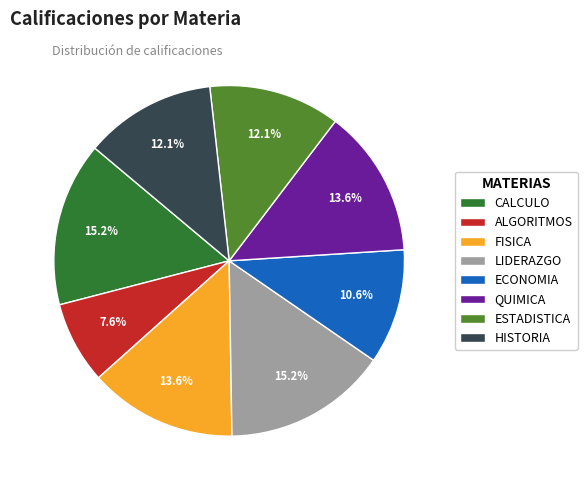

Between FISICA and ECONOMIA, which is larger?

FISICA